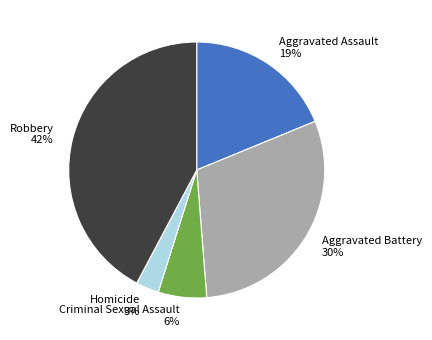

Is it true that Aggravated Battery is 30% of the pie?

True